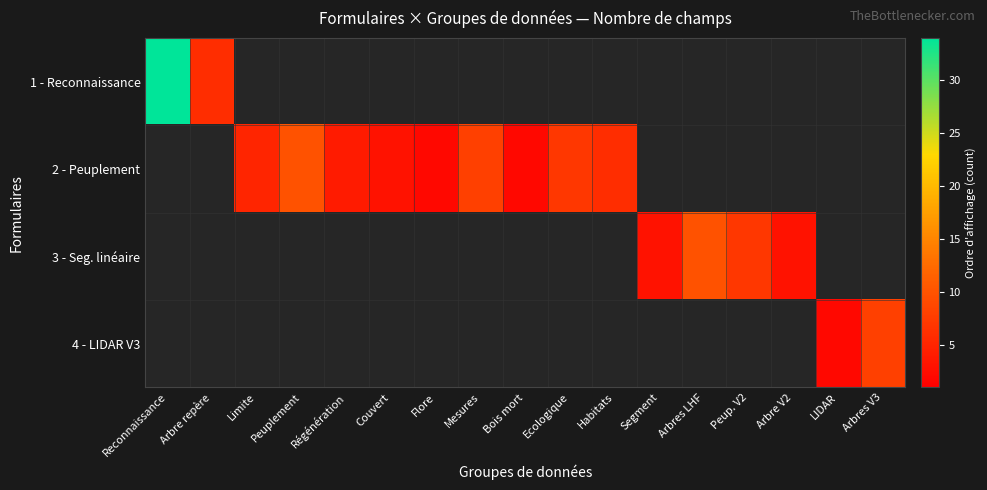

Reading left to right, extract all data points from this chart.

1 - Reconnaissance: Reconnaissance=34	Arbre repère=6	Limite=0	Peuplement=0	Régénération=0	Couvert=0	Flore=0	Mesures=0	Bois mort=0	Ecologique=0	Habitats=0	Segment=0	Arbres LHF=0	Peup. V2=0	Arbre V2=0	LIDAR=0	Arbres V3=0
2 - Peuplement: Reconnaissance=0	Arbre repère=0	Limite=5	Peuplement=10	Régénération=4	Couvert=3	Flore=2	Mesures=8	Bois mort=2	Ecologique=7	Habitats=6	Segment=0	Arbres LHF=0	Peup. V2=0	Arbre V2=0	LIDAR=0	Arbres V3=0
3 - Seg. linéaire: Reconnaissance=0	Arbre repère=0	Limite=0	Peuplement=0	Régénération=0	Couvert=0	Flore=0	Mesures=0	Bois mort=0	Ecologique=0	Habitats=0	Segment=3	Arbres LHF=10	Peup. V2=7	Arbre V2=3	LIDAR=0	Arbres V3=0
4 - LIDAR V3: Reconnaissance=0	Arbre repère=0	Limite=0	Peuplement=0	Régénération=0	Couvert=0	Flore=0	Mesures=0	Bois mort=0	Ecologique=0	Habitats=0	Segment=0	Arbres LHF=0	Peup. V2=0	Arbre V2=0	LIDAR=2	Arbres V3=8